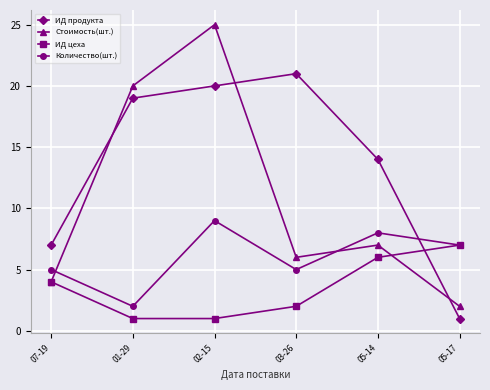

Is the value of Стоимость(шт.) at 05-14 greater than the value of ИД продукта at 01-29?

No